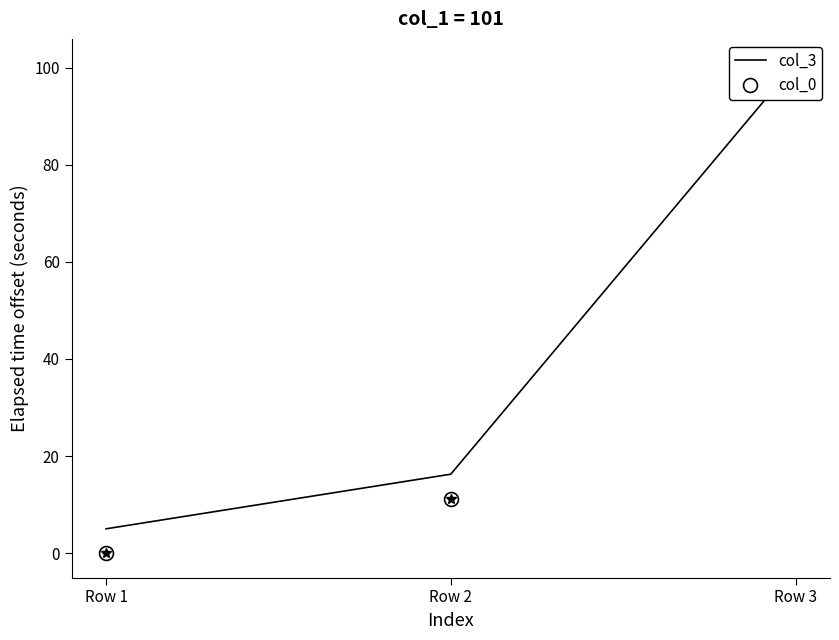

What are all the series names shown in the legend?

col_3, col_0